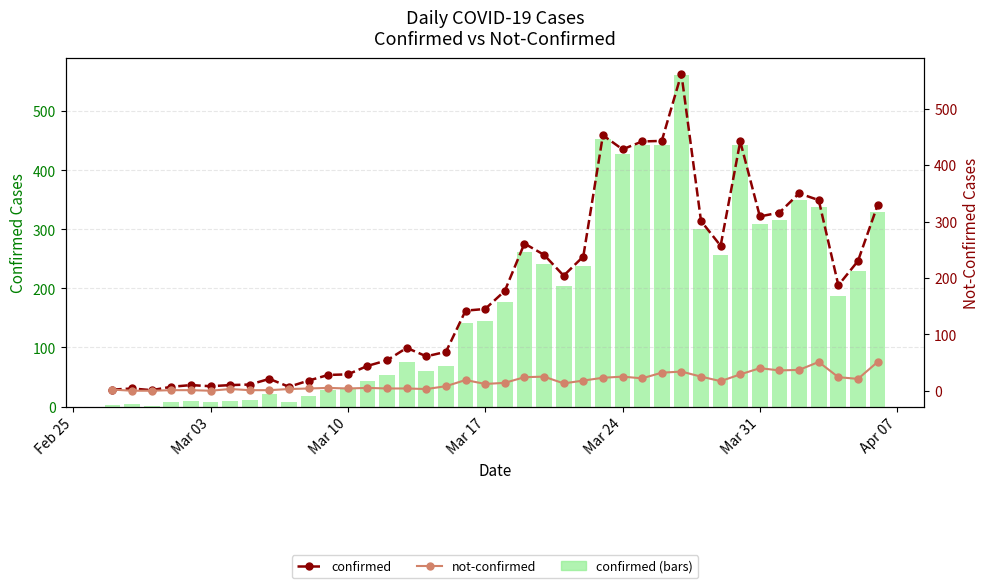

Count the number of categories in the chart.

40